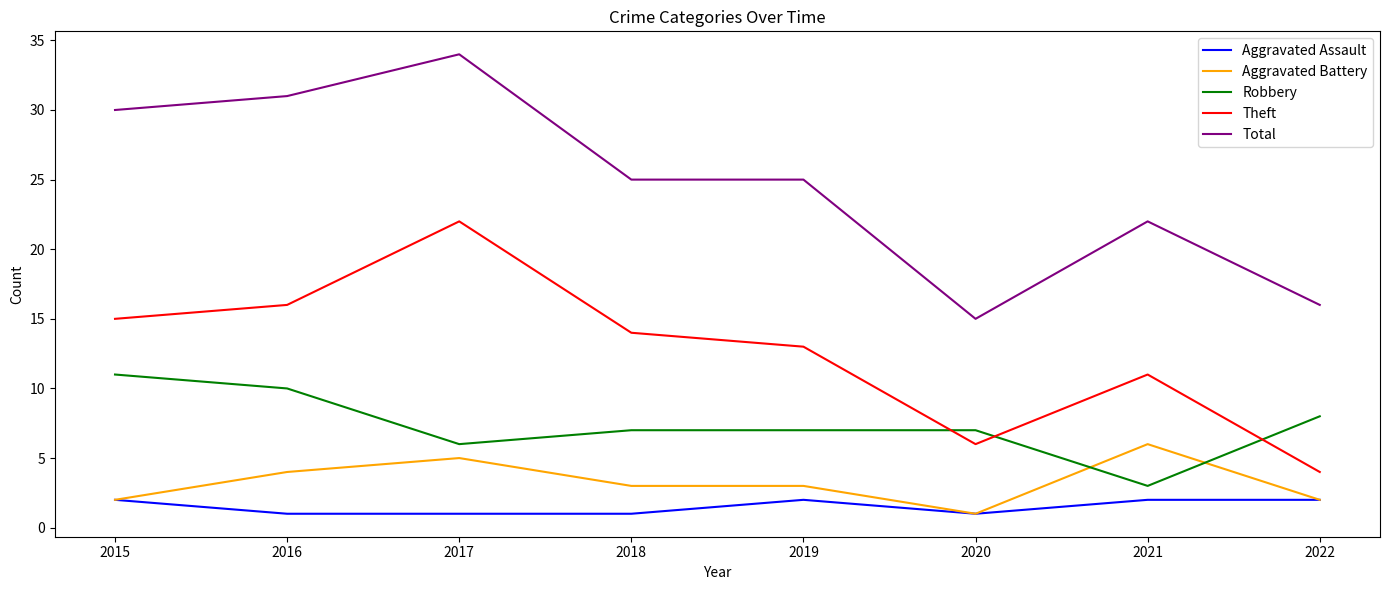

Does the chart have visible grid lines?

No